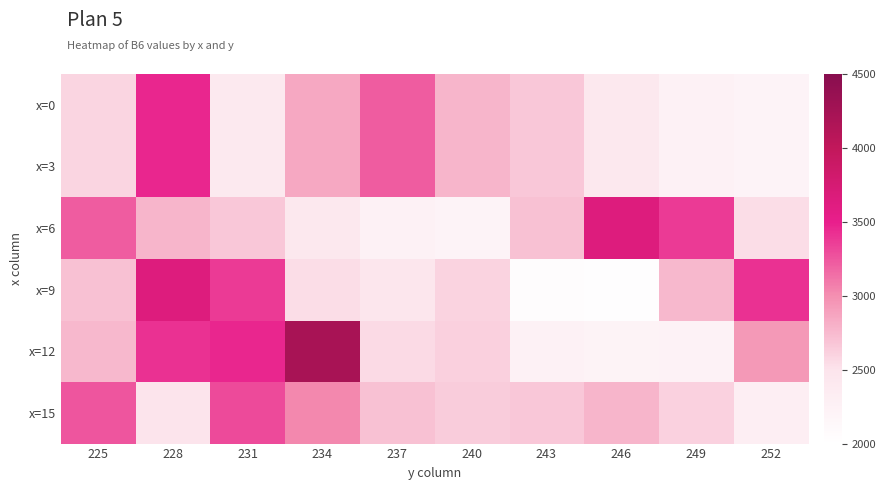

At 228, list the series in order from smallest to largest.

x=15, x=6, x=12, x=0, x=3, x=9